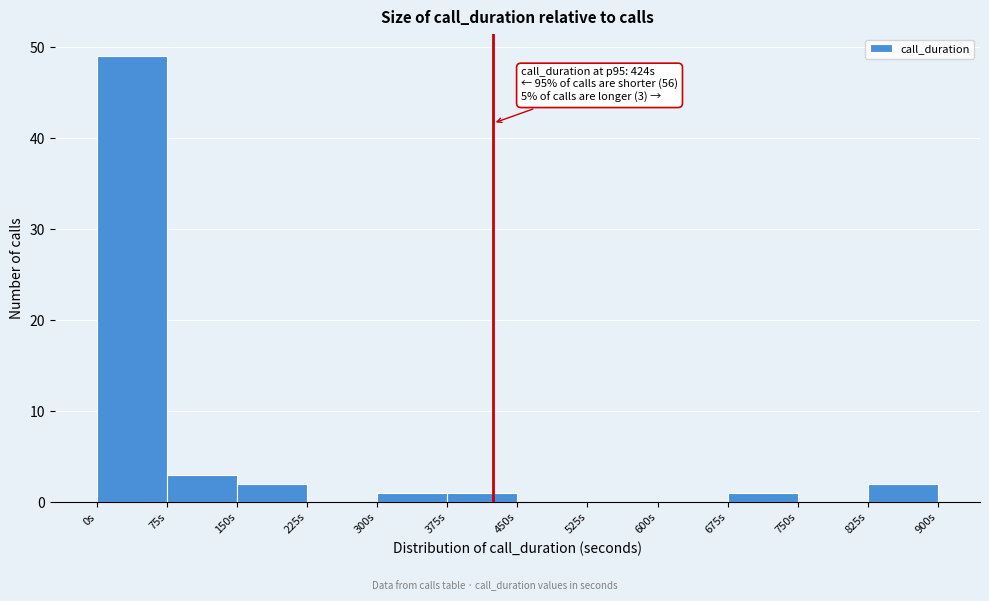

Over which range of the x-axis is the bar tallest?

0 to 75